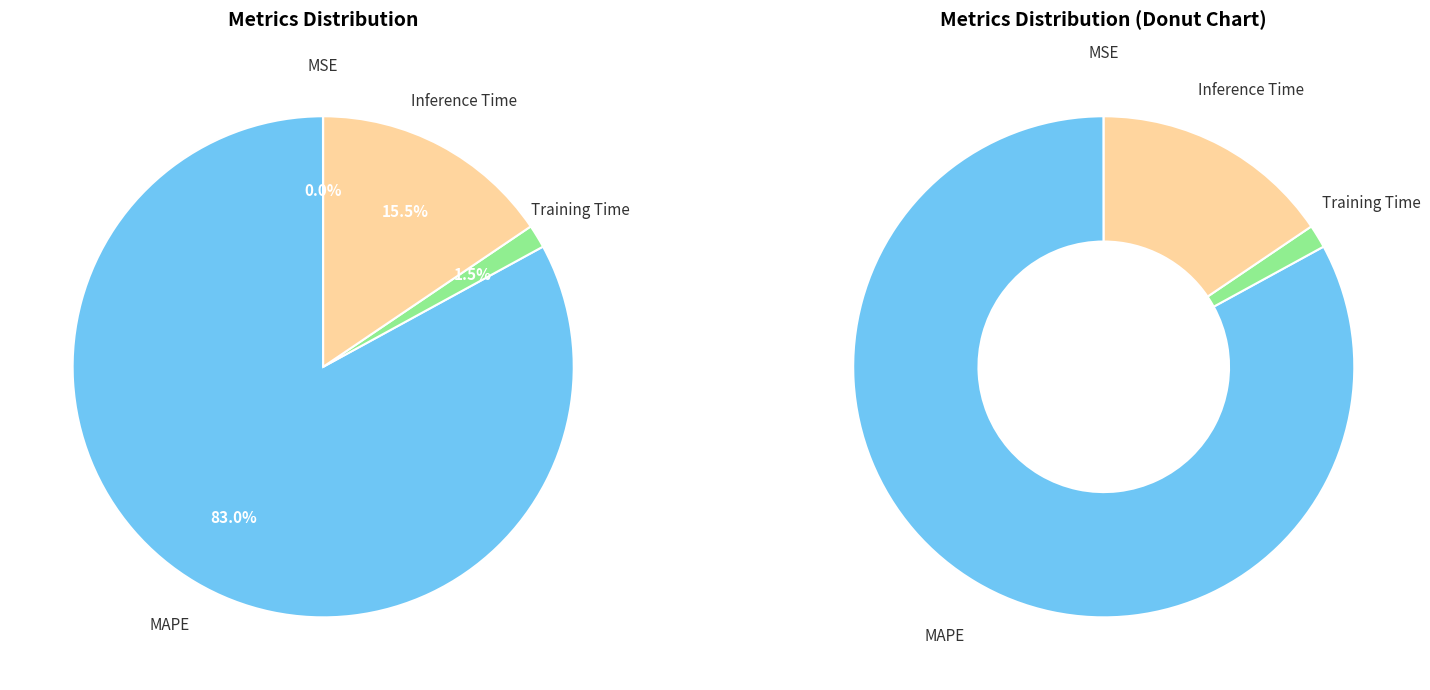

To the nearest percent, what portion does MAPE represent?

83%